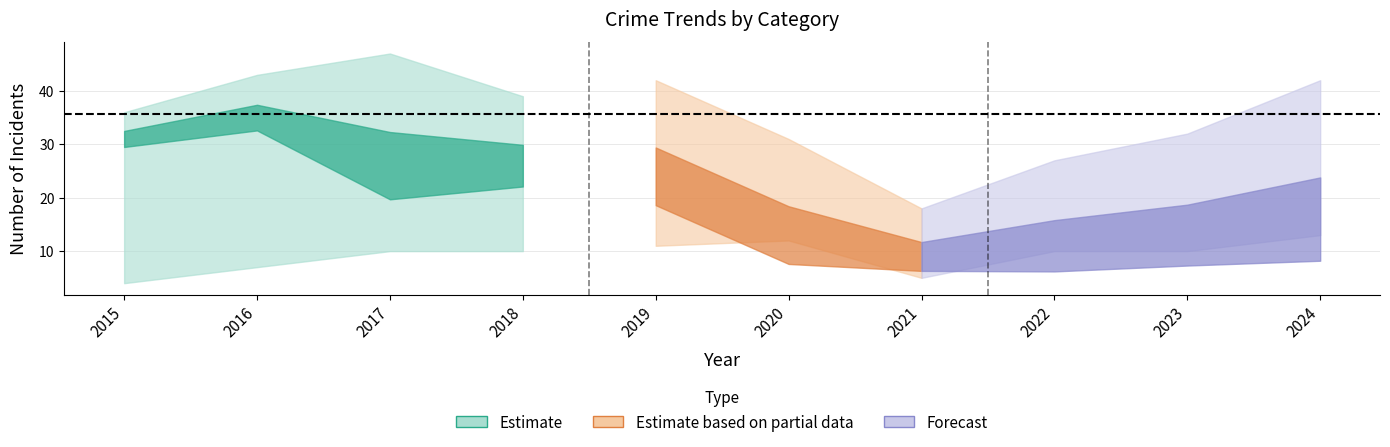

At which category is the sum across all series the highest?

2017